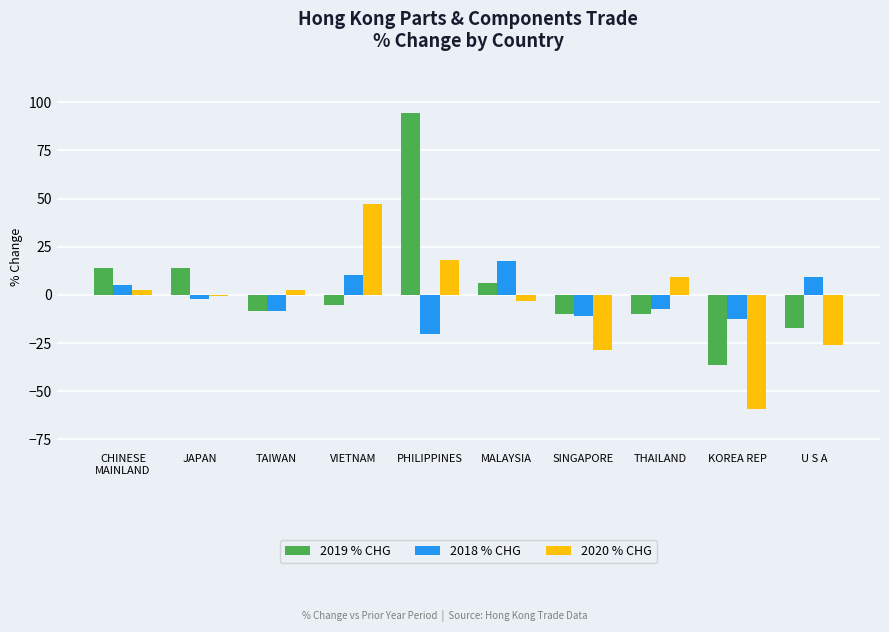

What is the difference between the maximum and minimum values in the 2019 % CHG series?

130.9